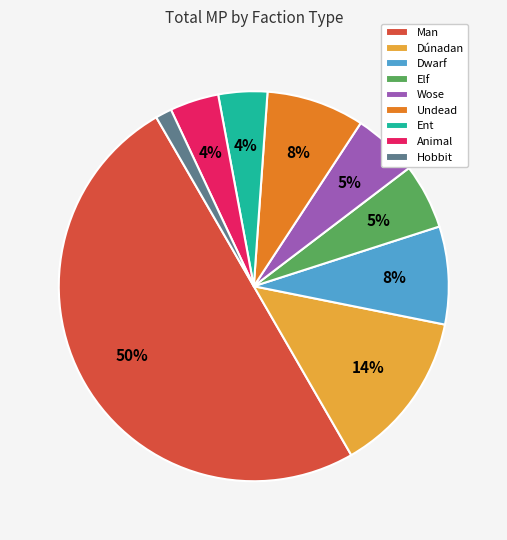

To the nearest percent, what is the difference between the largest and smallest slice percentages?

49%